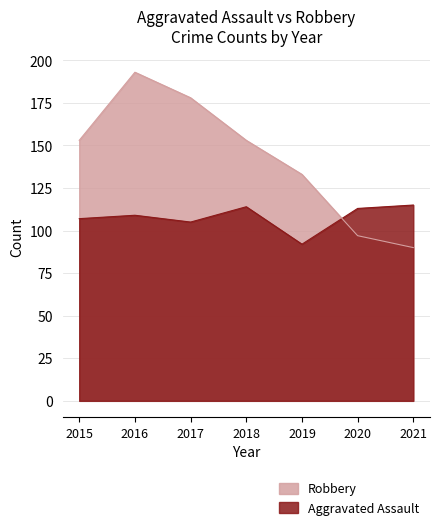

Count the number of data series in this chart.

2